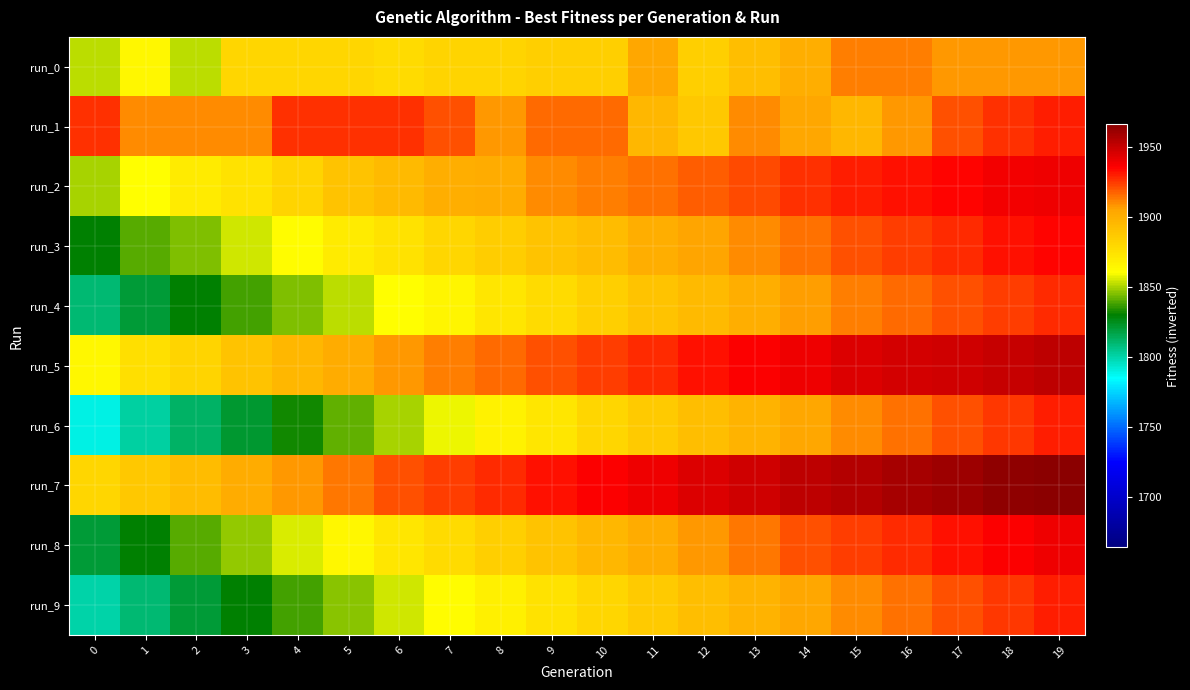

Reading right to left, what are all the values shown in this chart?

row_0: 19=1908	18=1908	17=1908	16=1912	15=1912	14=1900	13=1892	12=1884	11=1904	10=1884	9=1884	8=1882	7=1882	6=1878	5=1880	4=1880	3=1880	2=1852	1=1864	0=1852
row_1: 19=1930	18=1926	17=1920	16=1908	15=1896	14=1904	13=1910	12=1888	11=1896	10=1916	9=1916	8=1908	7=1920	6=1926	5=1926	4=1926	3=1910	2=1910	1=1910	0=1926
row_2: 19=1940	18=1938	17=1935	16=1932	15=1930	14=1926	13=1922	12=1918	11=1915	10=1912	9=1910	8=1902	7=1900	6=1895	5=1890	4=1882	3=1875	2=1870	1=1860	0=1850
row_3: 19=1935	18=1932	17=1928	16=1924	15=1920	14=1915	13=1910	12=1905	11=1900	10=1894	9=1890	8=1885	7=1880	6=1875	5=1870	4=1862	3=1855	2=1845	1=1840	0=1830
row_4: 19=1928	18=1924	17=1920	16=1916	15=1912	14=1906	13=1900	12=1895	11=1890	10=1884	9=1878	8=1872	7=1865	6=1860	5=1852	4=1845	3=1838	2=1830	1=1820	0=1810
row_5: 19=1952	18=1950	17=1948	16=1946	15=1944	14=1940	13=1936	12=1932	11=1928	10=1924	9=1920	8=1916	7=1912	6=1908	5=1902	4=1896	3=1890	2=1882	1=1876	0=1864
row_6: 19=1930	18=1925	17=1920	16=1915	15=1910	14=1904	13=1898	12=1892	11=1886	10=1880	9=1872	8=1866	7=1858	6=1850	5=1842	4=1832	3=1822	2=1812	1=1802	0=1790
row_7: 19=1966	18=1964	17=1961	16=1958	15=1955	14=1952	13=1948	12=1944	11=1940	10=1936	9=1932	8=1928	7=1924	6=1920	5=1914	4=1908	3=1902	2=1894	1=1888	0=1880
row_8: 19=1940	18=1936	17=1932	16=1928	15=1924	14=1920	13=1914	12=1908	11=1902	10=1896	9=1890	8=1884	7=1878	6=1872	5=1864	4=1856	3=1848	2=1840	1=1830	0=1820
row_9: 19=1930	18=1925	17=1920	16=1915	15=1910	14=1904	13=1898	12=1892	11=1886	10=1880	9=1874	8=1868	7=1862	6=1854	5=1846	4=1838	3=1830	2=1820	1=1810	0=1800